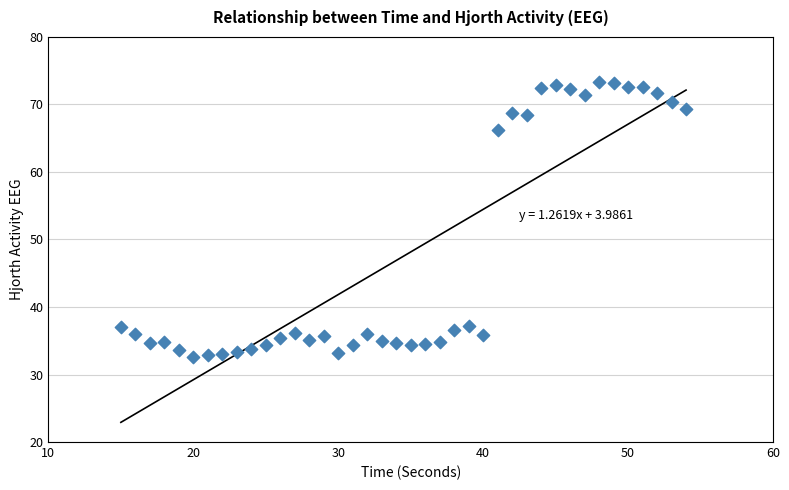

What is the range of Y values (max minus min)?

40.7